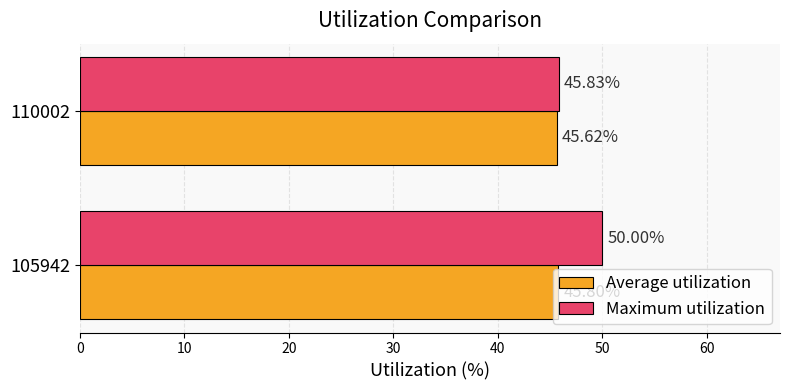

What is the average value of the Maximum utilization series?

47.9